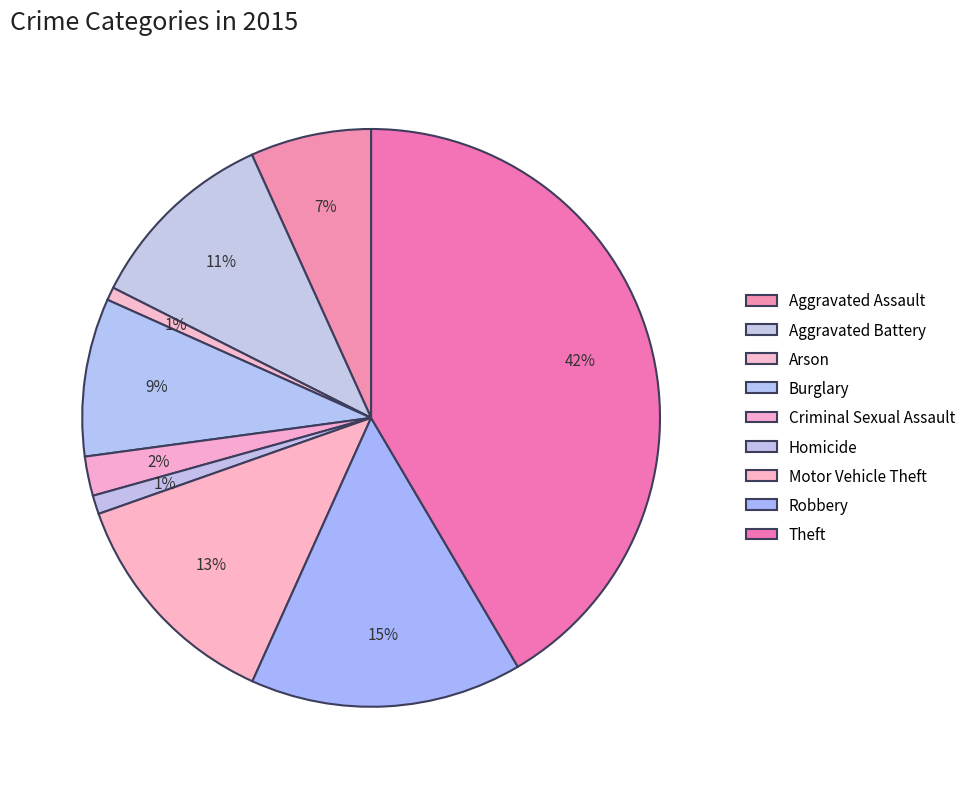

How many slices are in this pie chart?

9